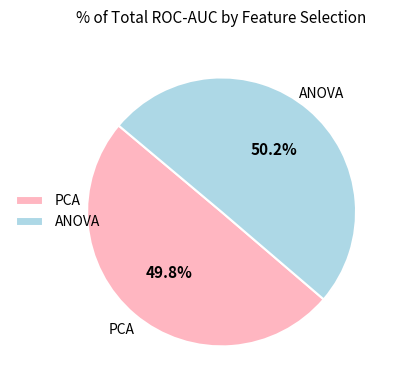

Is there a majority slice in this chart?

Yes